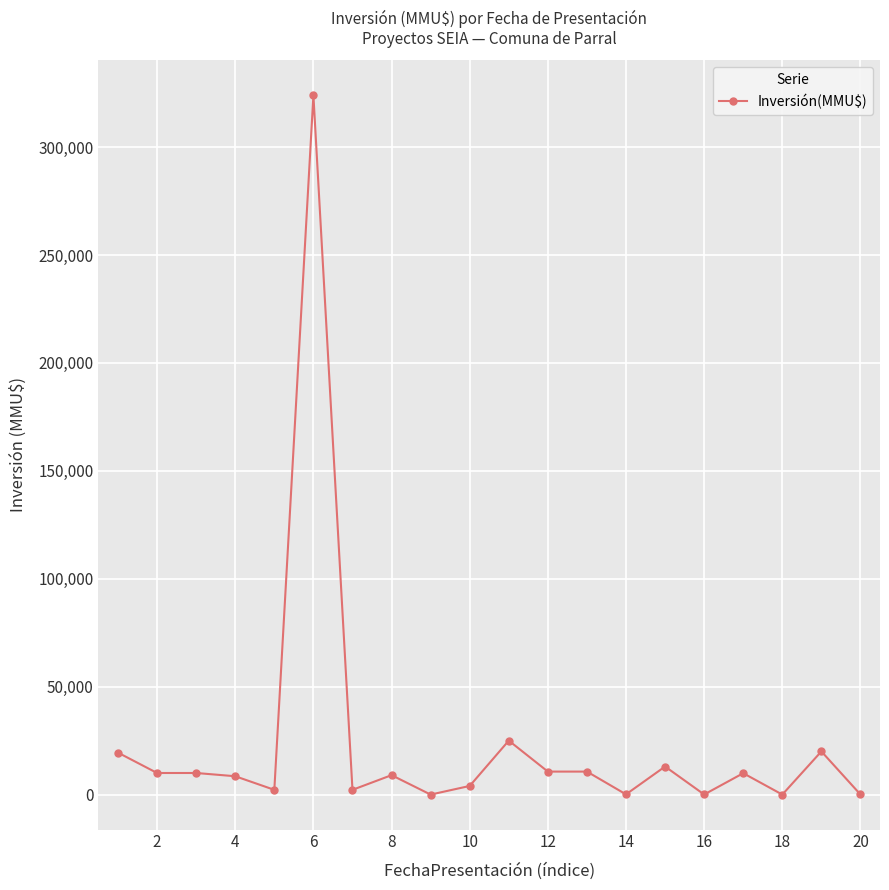

How many values are below 9903?

10